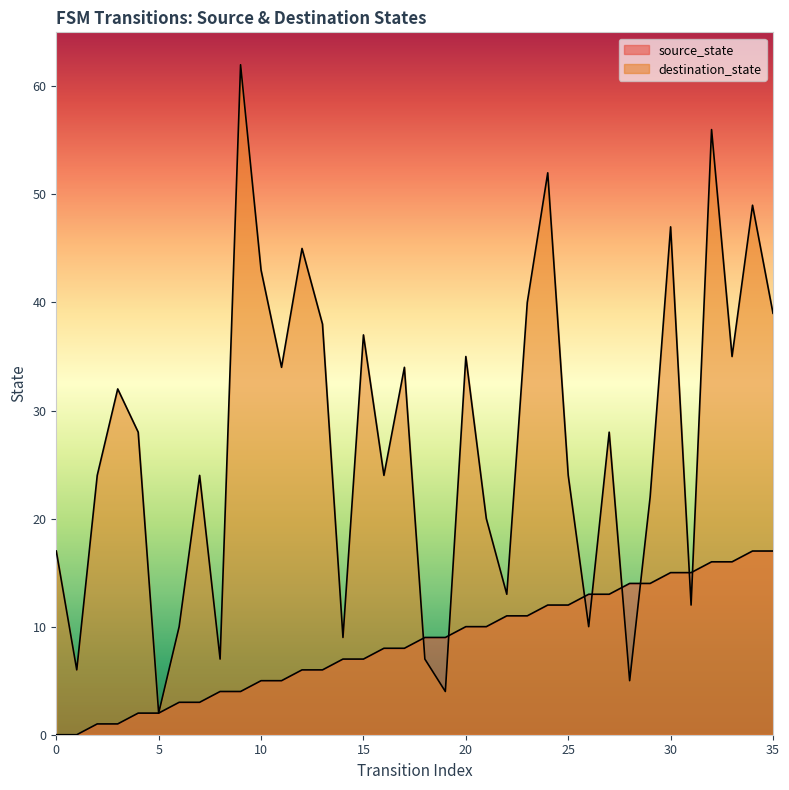

How many interior local peaks does the destination_state series have?

12